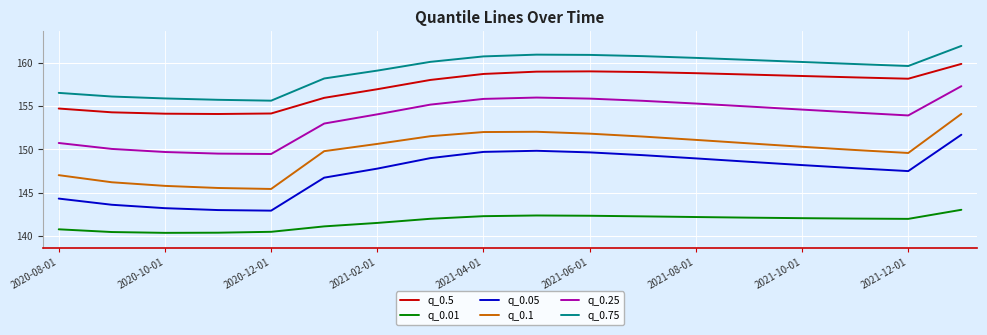

Rank the series by their maximum value, from highest to lowest.

q_0.75, q_0.5, q_0.25, q_0.1, q_0.05, q_0.01